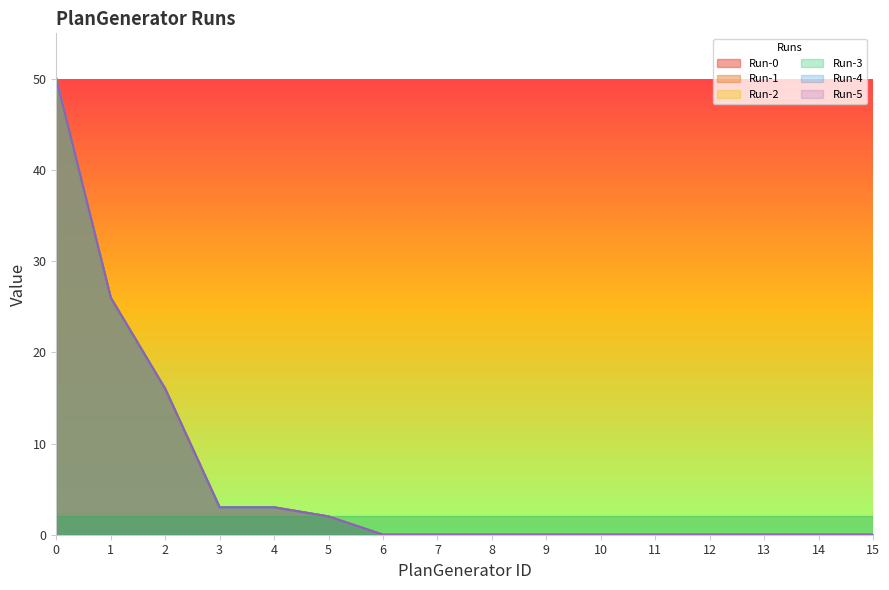

What is the difference between the second highest and minimum values in the Run-5 series?

26